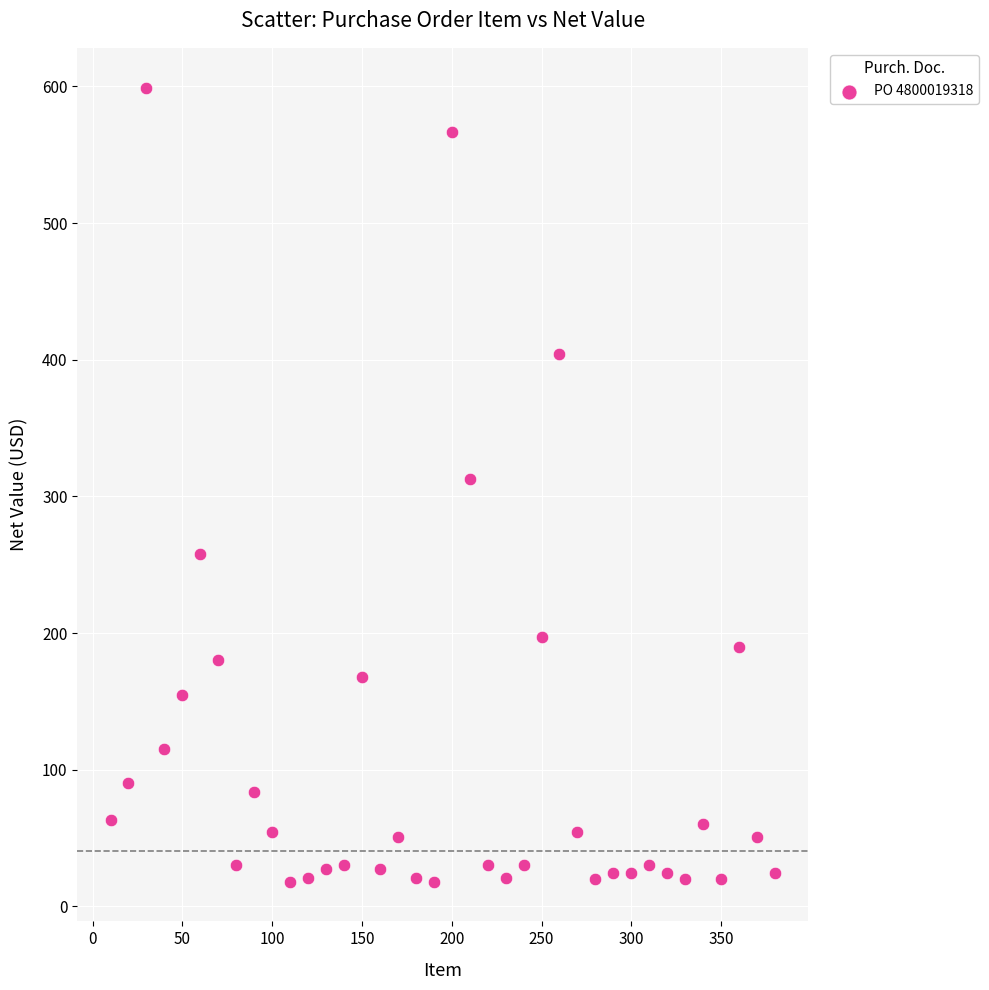

What is the range of X values (max minus min)?

370.0